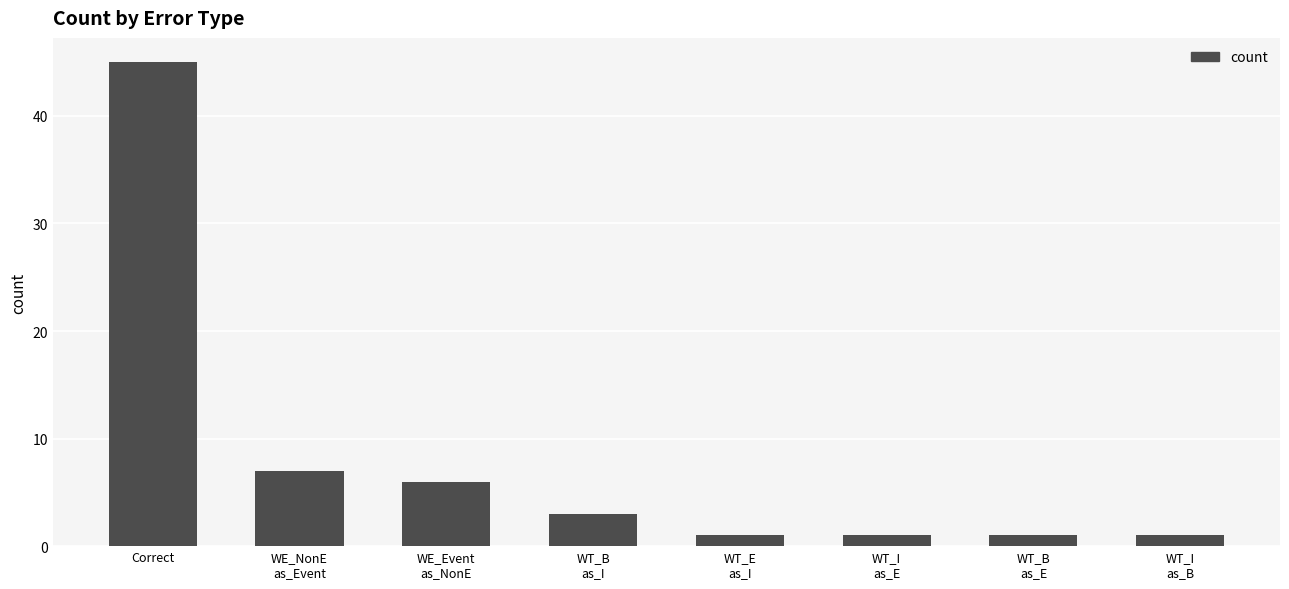

At which label is the value closest to 23?

WE_NonE
as_Event